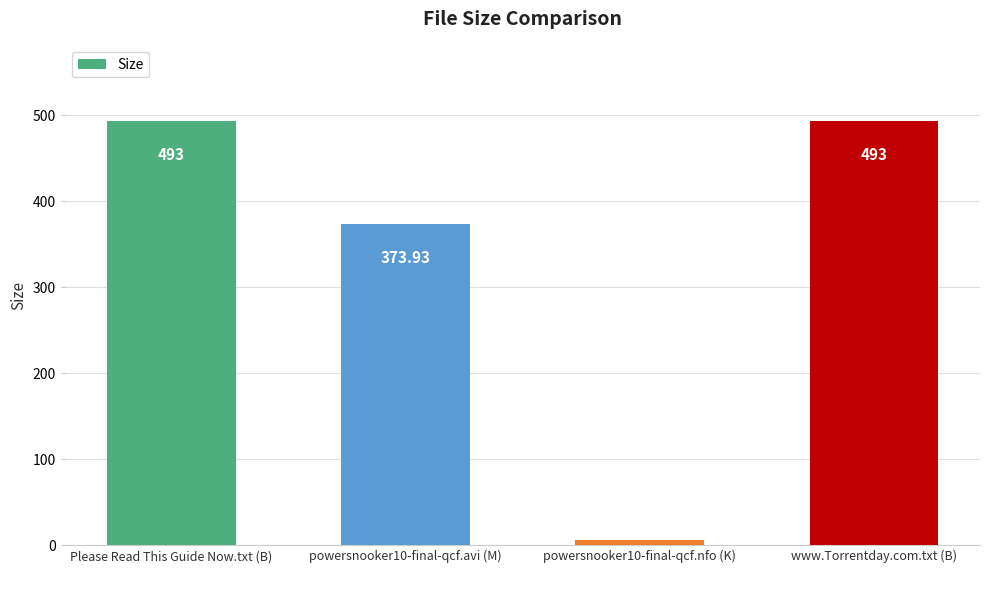

What is the label of the 3rd bar from the left?

powersnooker10-final-qcf.nfo (K)